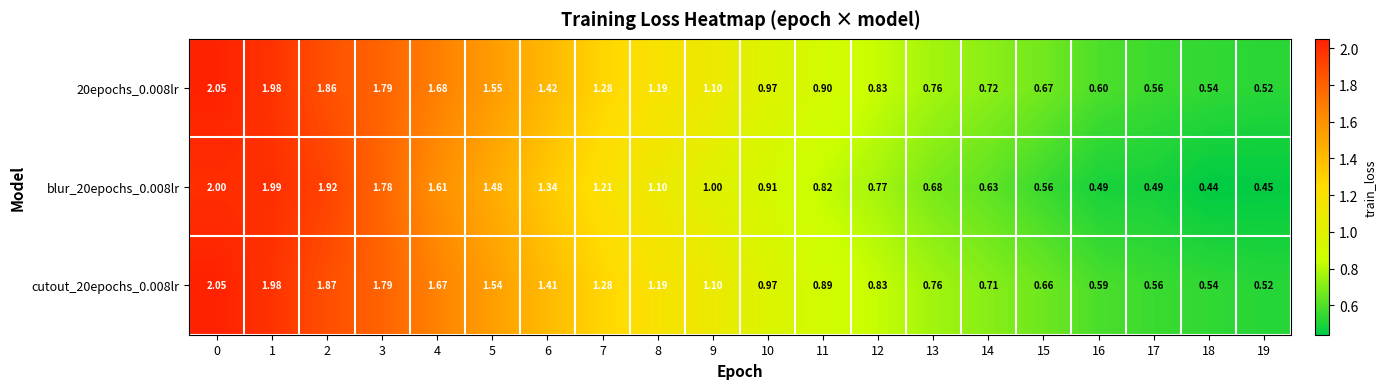

Is the value of 20epochs_0.008lr at 6 greater than the value of cutout_20epochs_0.008lr at 8?

Yes